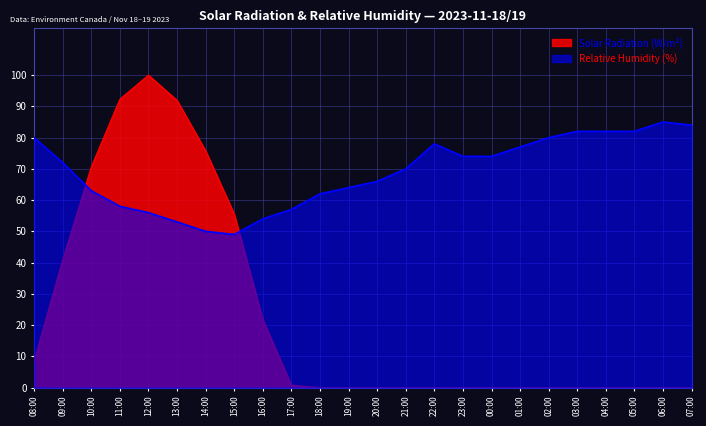

Count the number of categories in the chart.

24